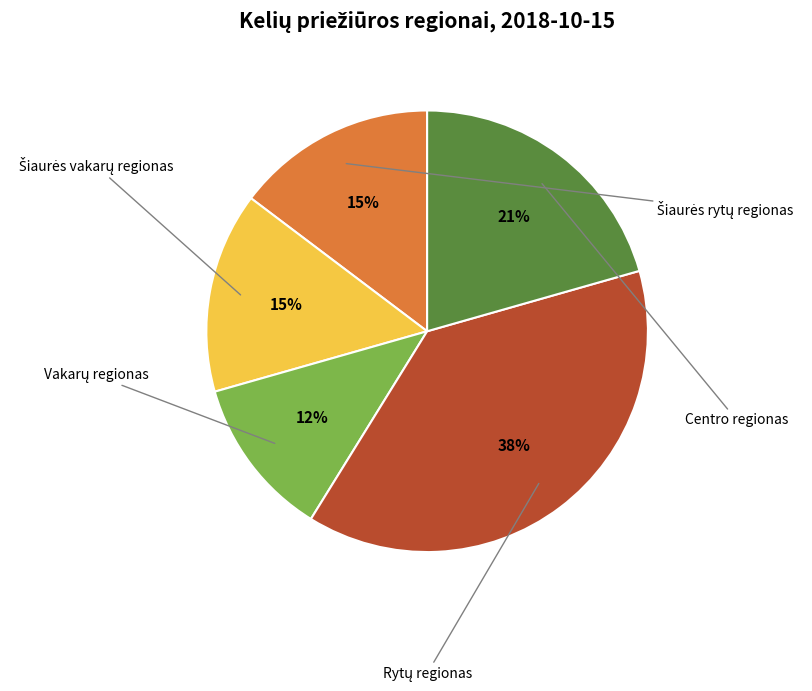

Count the number of slices in the pie.

5